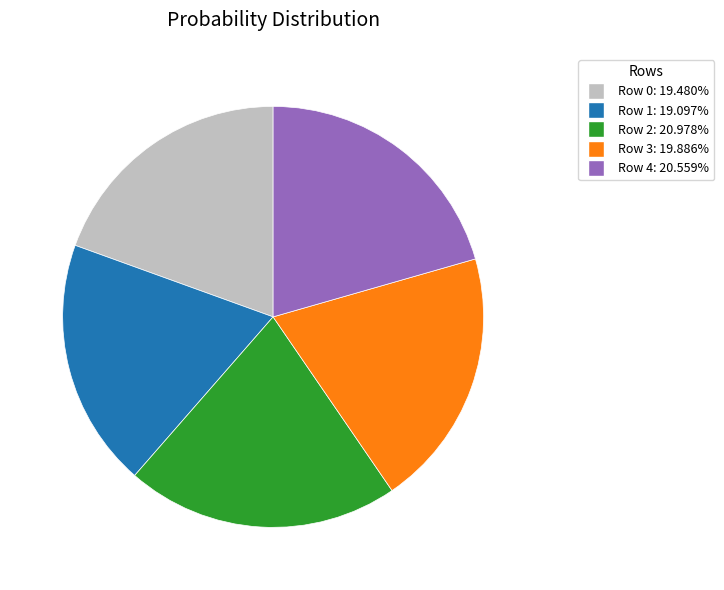

Combined, do Row 3 and Row 1 account for over 50%?

No